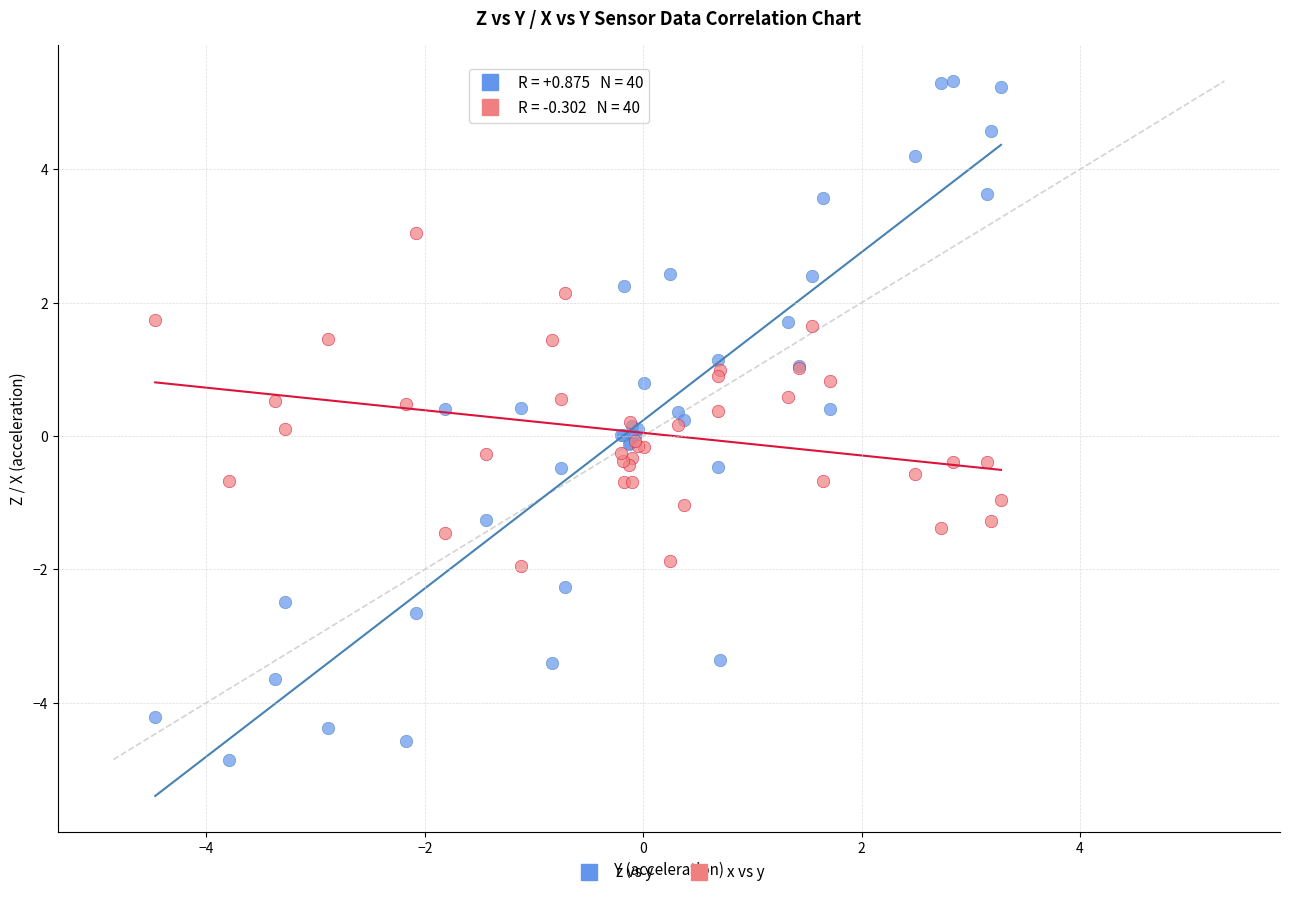

Which series reaches the maximum Y coordinate?

z vs y